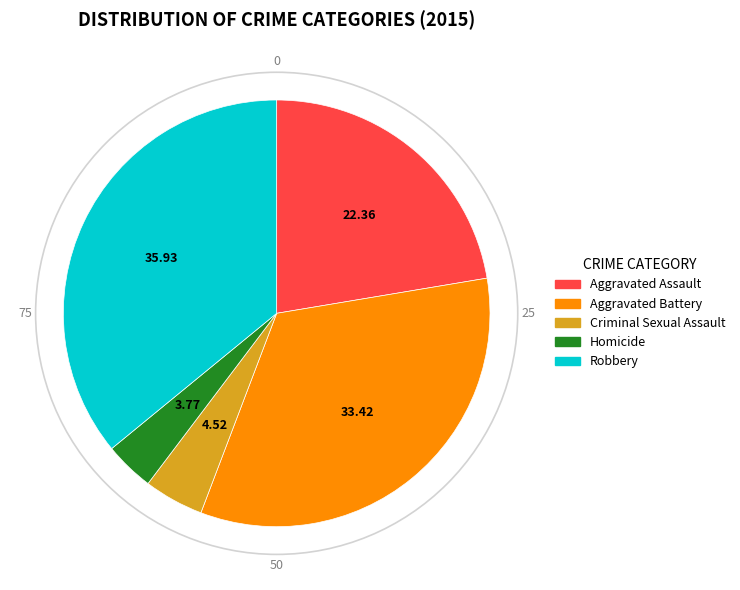

Do Robbery and Criminal Sexual Assault together represent more than half of the pie?

No